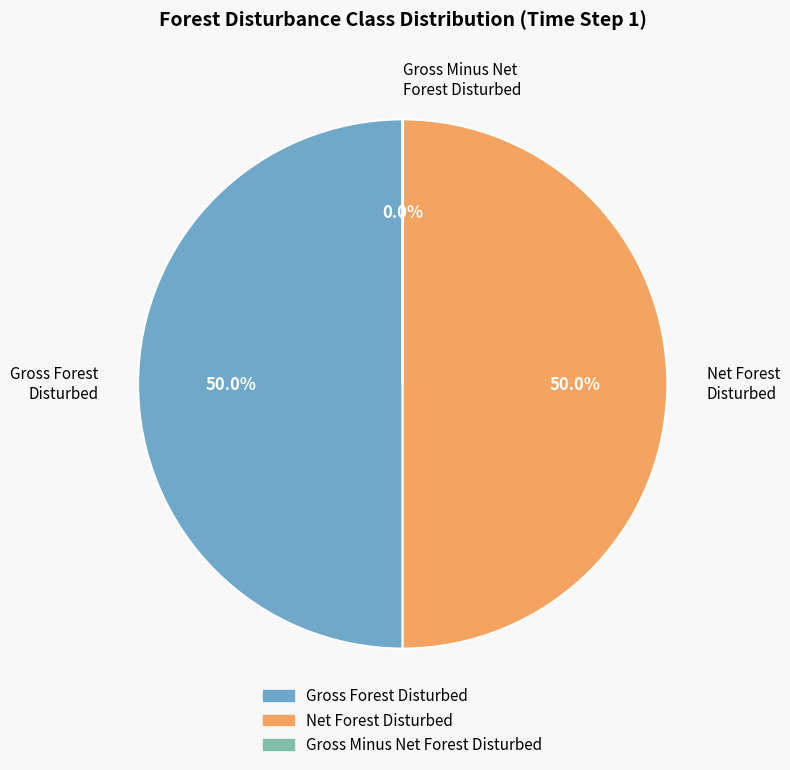

What portion of the pie excludes Gross Forest Disturbed?

50.0%